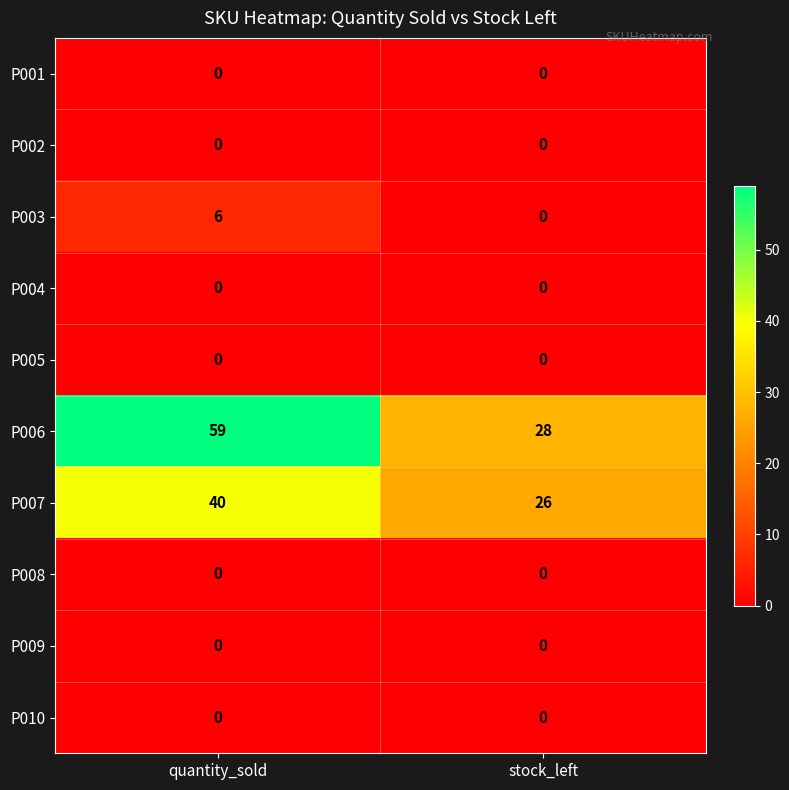

Is it true that P005 equals 0 at stock_left?

True